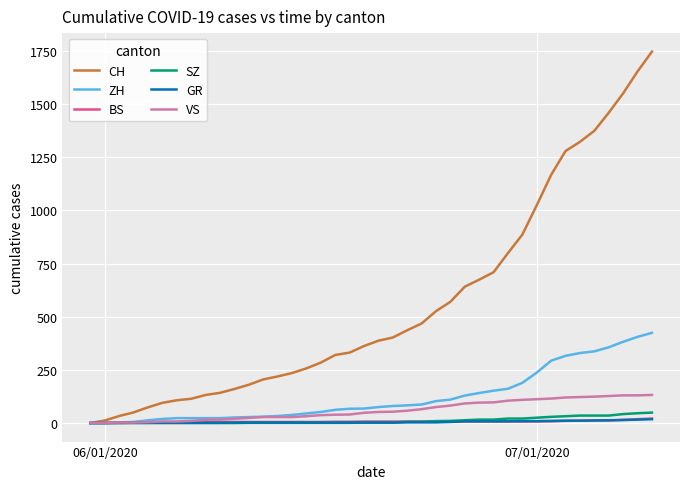

Which series has the widest spread of values?

CH